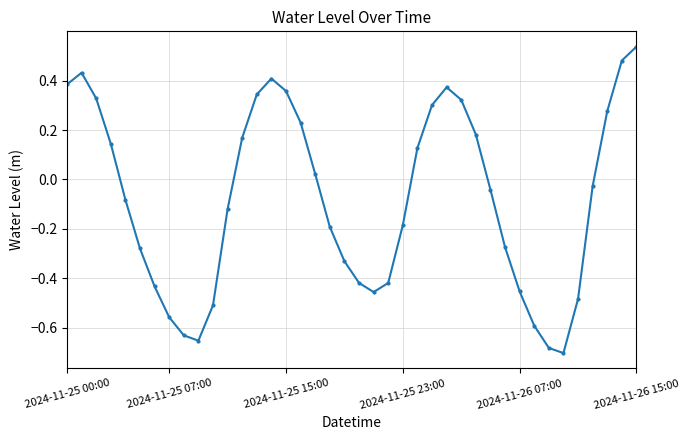

What is the sum of all values?

-3.1